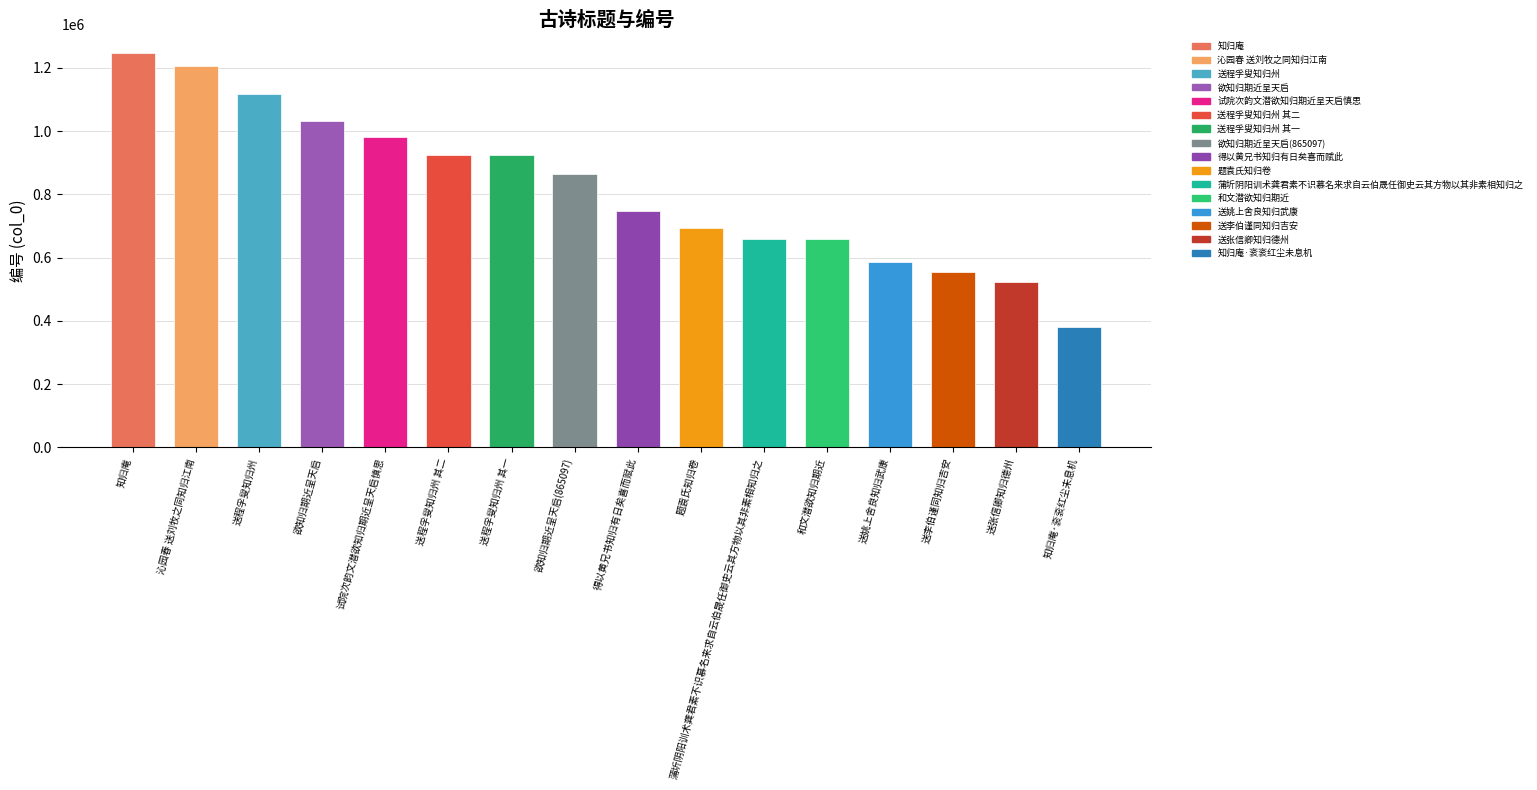

What is the difference between the maximum and minimum values?

862918